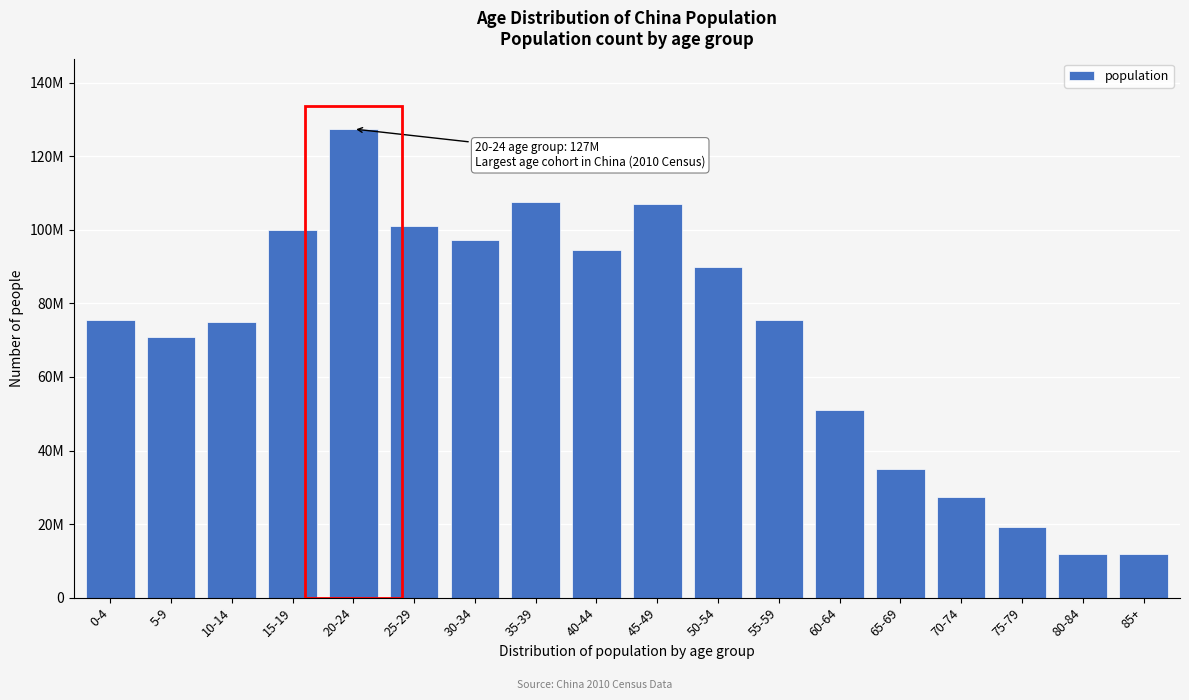

Does the chart contain any negative values?

No